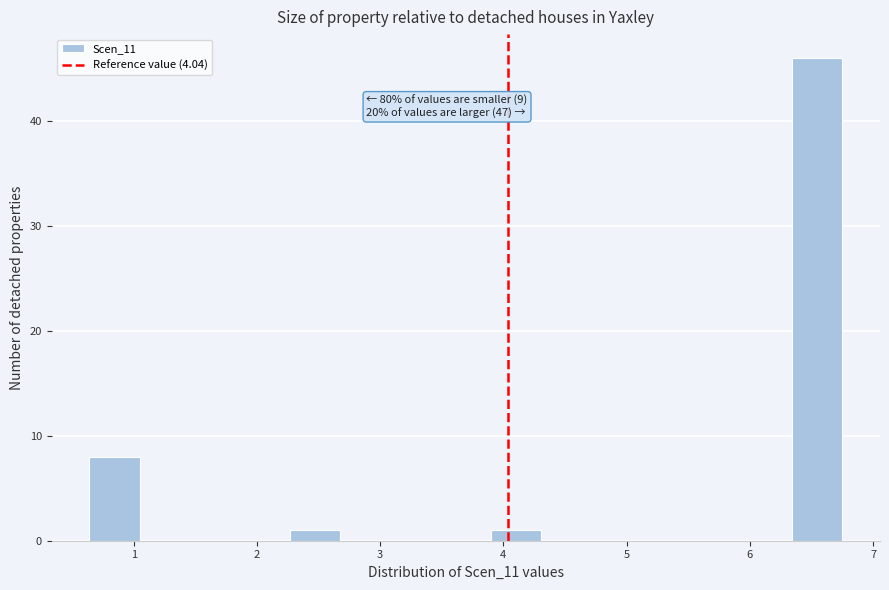

Which range on the x-axis has the tallest bar?

6.3 to 6.8